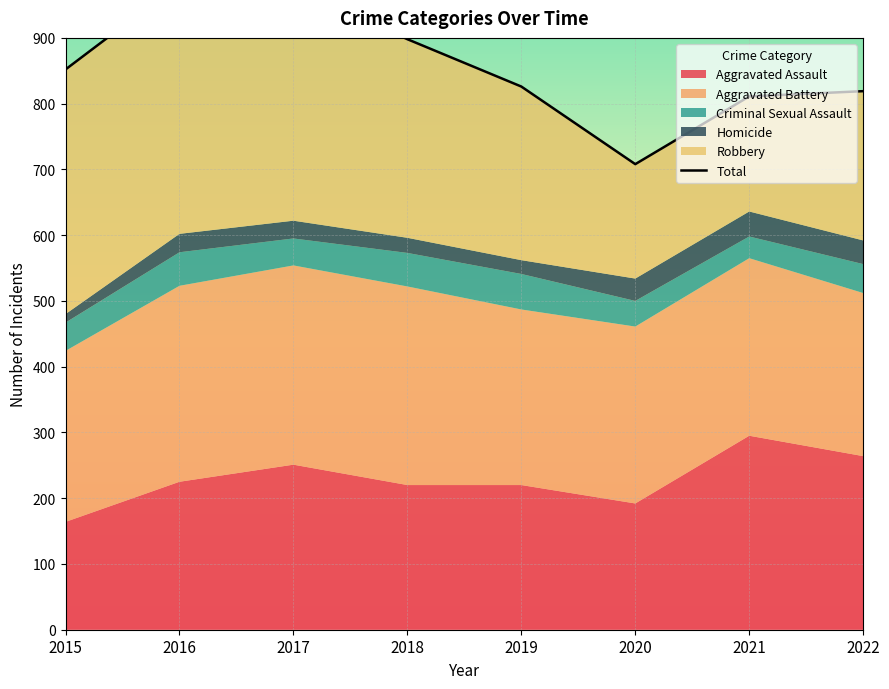

How many interior local valleys (lower than both neighbors) does the data have?

1